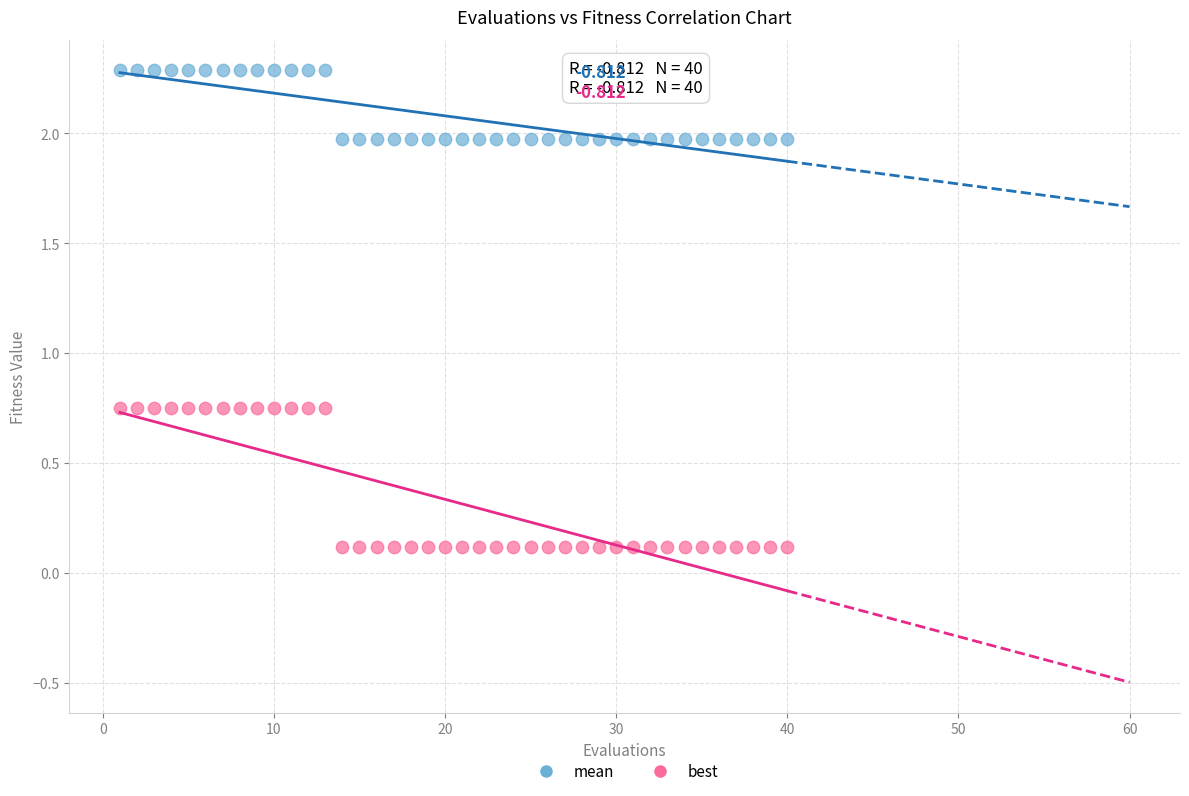

Which series reaches the maximum Y coordinate?

mean